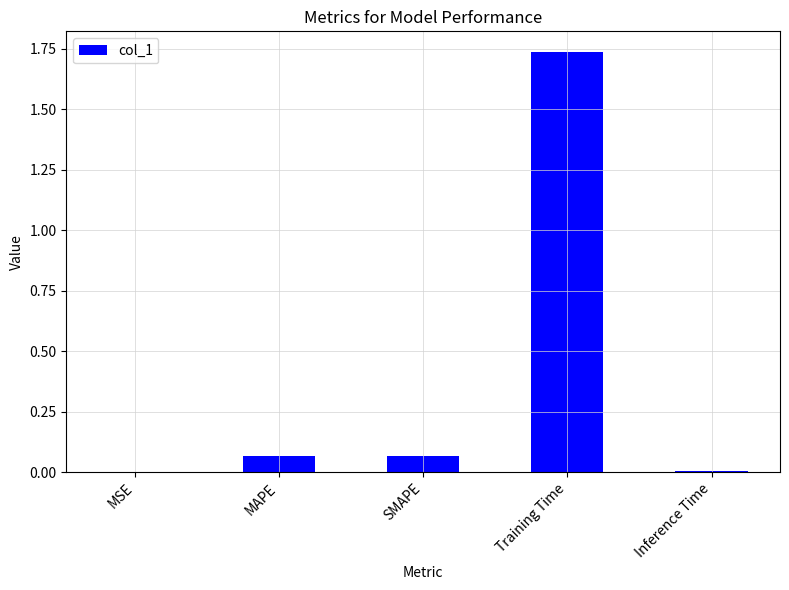

What is the sum of all values?

1.9